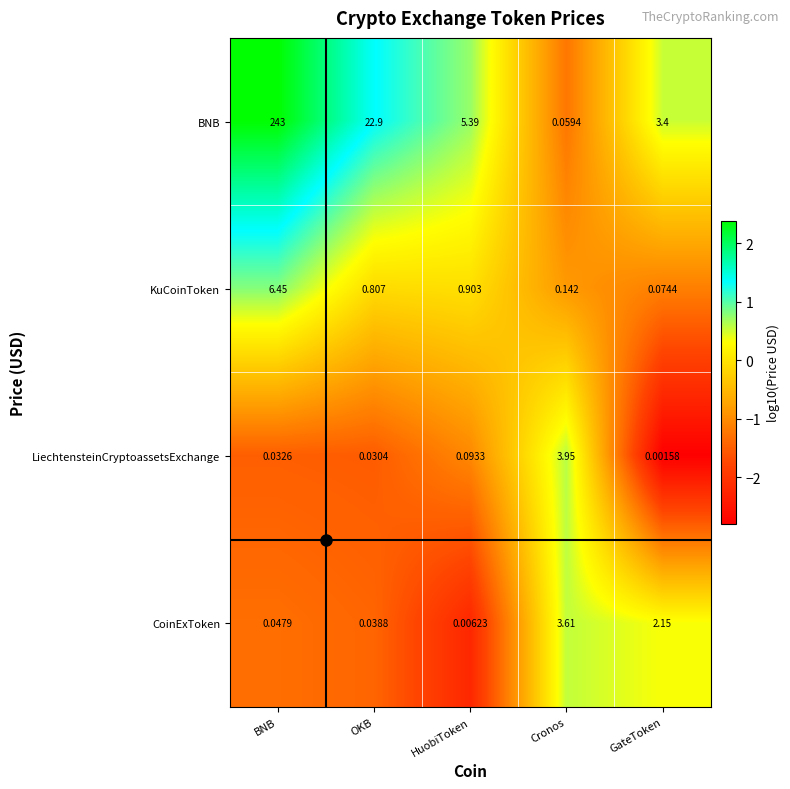

Where is BNB nearest to the value 121?

OKB